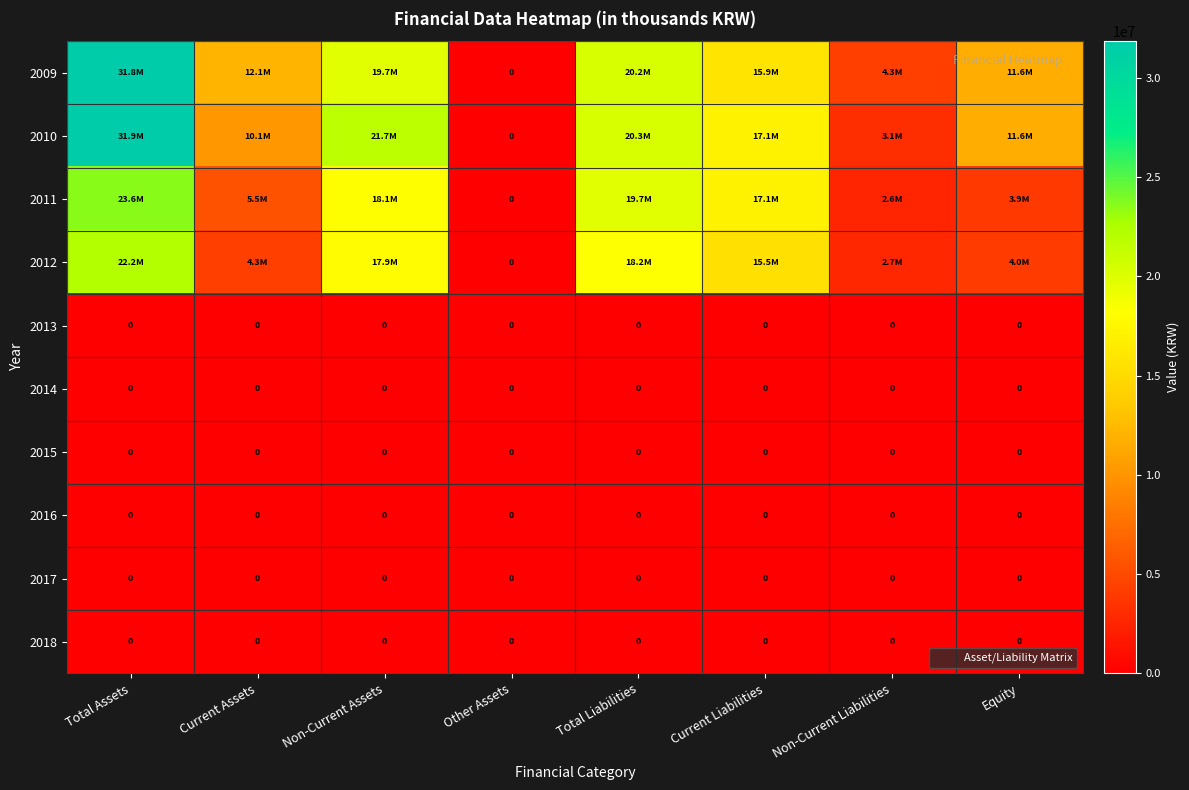

Is the value of 2011 at Non-Current Assets greater than the value of 2014 at Equity?

Yes